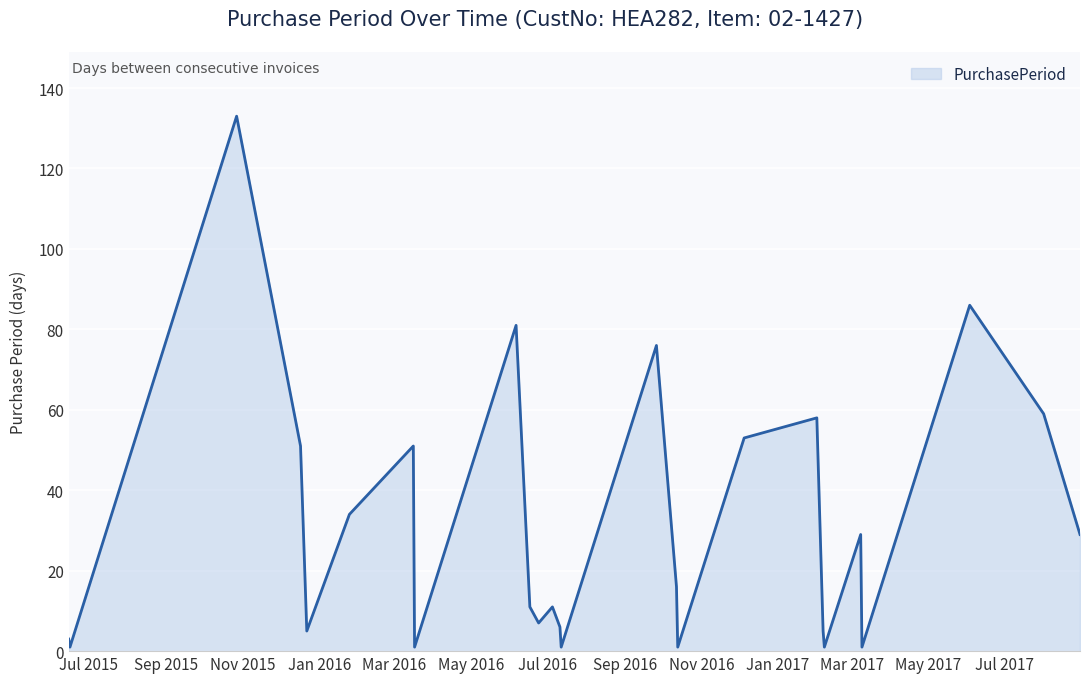

What is the greatest value displayed?

133